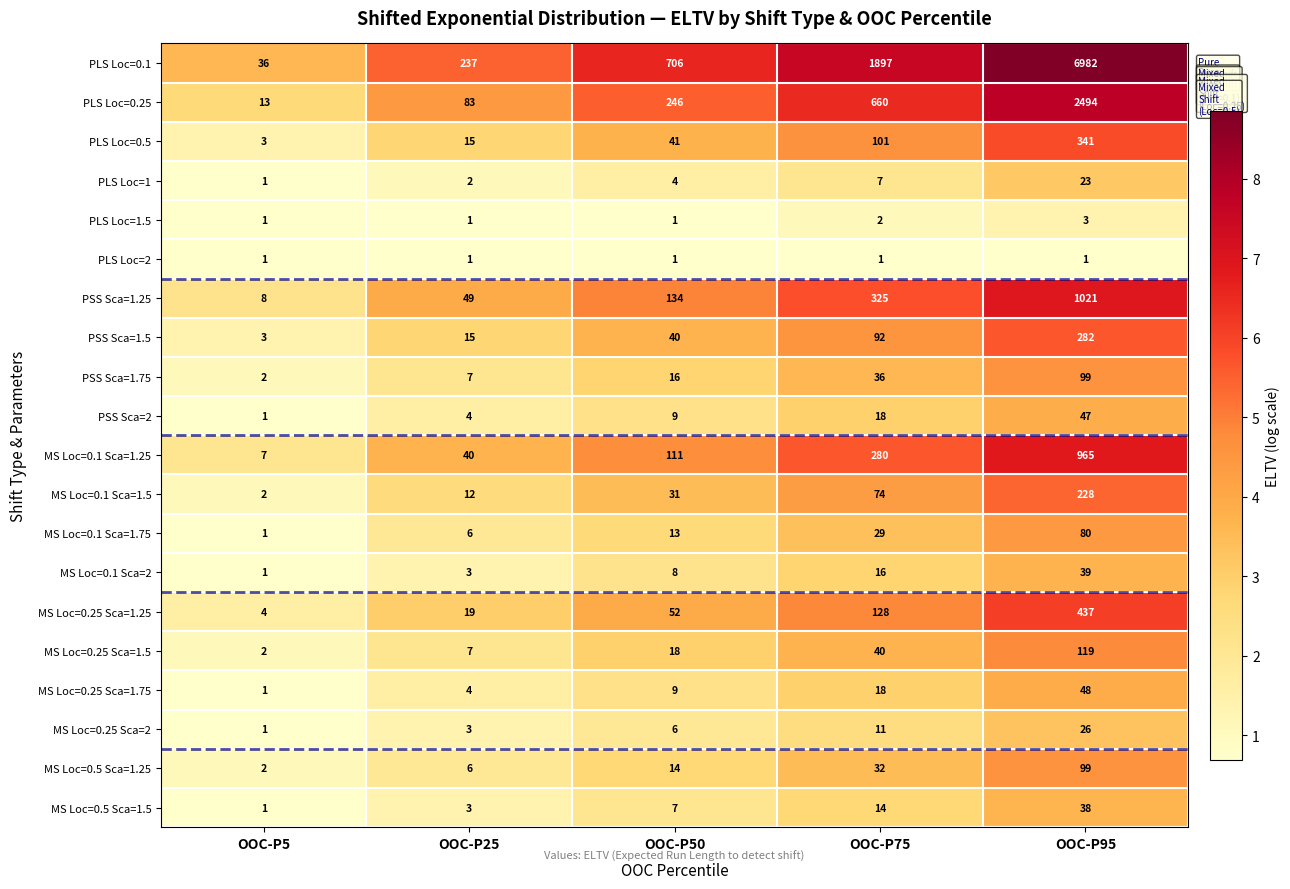

The value of PLS Loc=1.5 at OOC-P95 is 3. True or false?

True